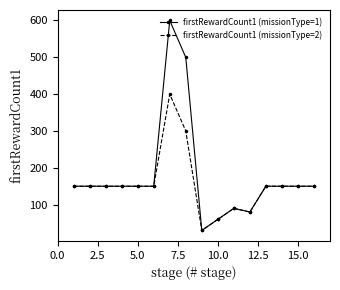

How many data points does each series have?

16